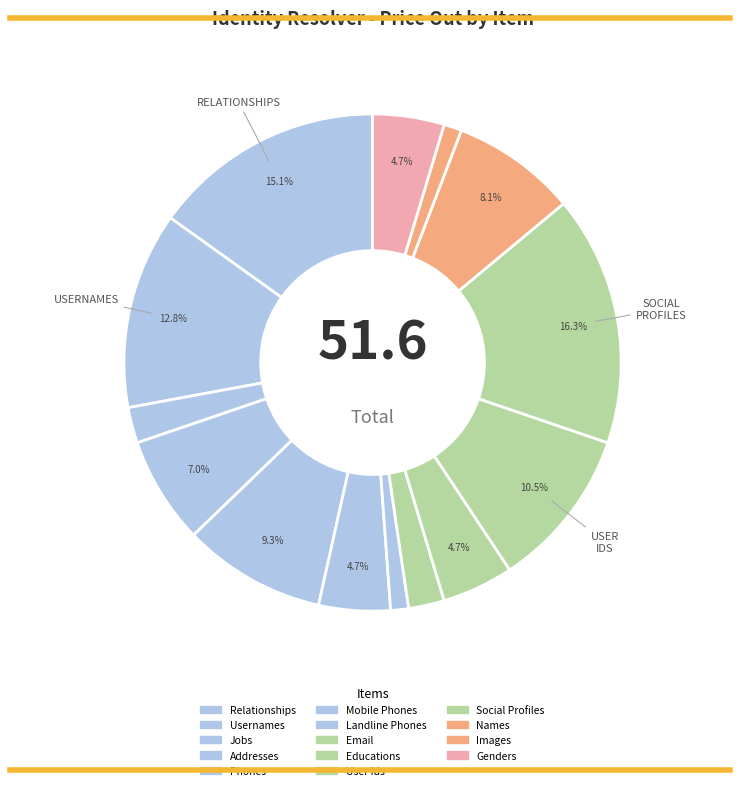

How many segments does this pie chart have?

14